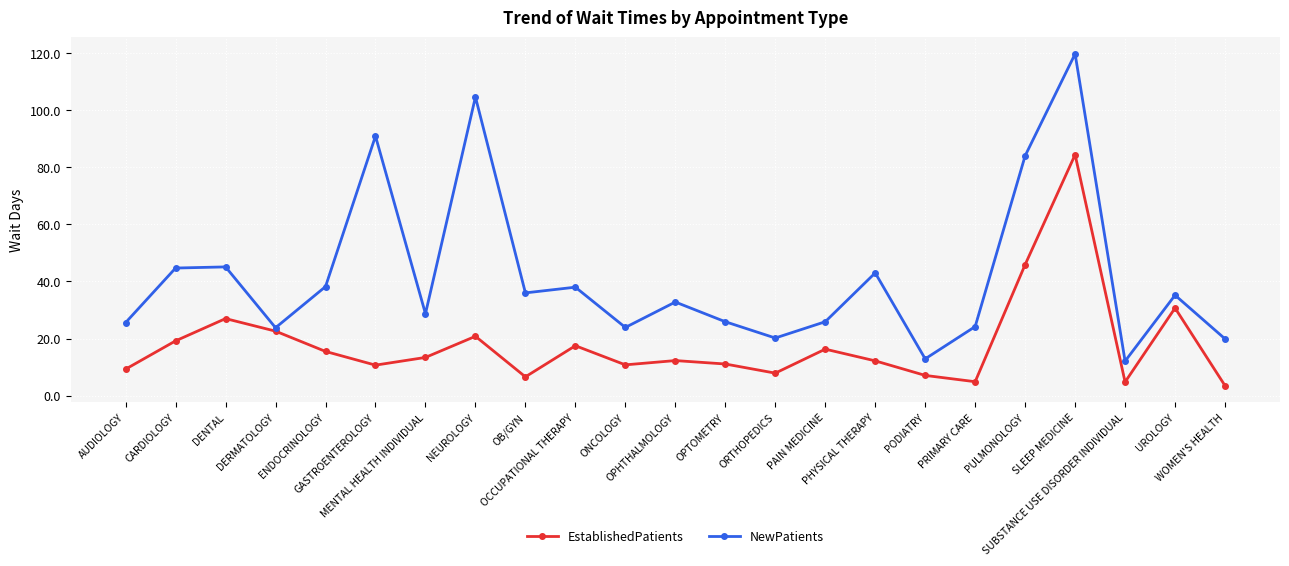

True or false: EstablishedPatients has more than 0 points higher than both neighbors.

True